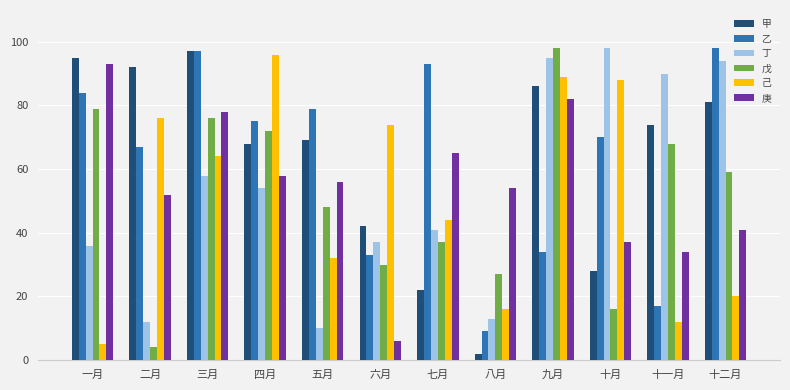

Reading left to right, transcribe all the data shown in this chart.

甲: 一月=95	二月=92	三月=97	四月=68	五月=69	六月=42	七月=22	八月=2	九月=86	十月=28	十一月=74	十二月=81
乙: 一月=84	二月=67	三月=97	四月=75	五月=79	六月=33	七月=93	八月=9	九月=34	十月=70	十一月=17	十二月=98
丁: 一月=36	二月=12	三月=58	四月=54	五月=10	六月=37	七月=41	八月=13	九月=95	十月=98	十一月=90	十二月=94
戊: 一月=79	二月=4	三月=76	四月=72	五月=48	六月=30	七月=37	八月=27	九月=98	十月=16	十一月=68	十二月=59
己: 一月=5	二月=76	三月=64	四月=96	五月=32	六月=74	七月=44	八月=16	九月=89	十月=88	十一月=12	十二月=20
庚: 一月=93	二月=52	三月=78	四月=58	五月=56	六月=6	七月=65	八月=54	九月=82	十月=37	十一月=34	十二月=41